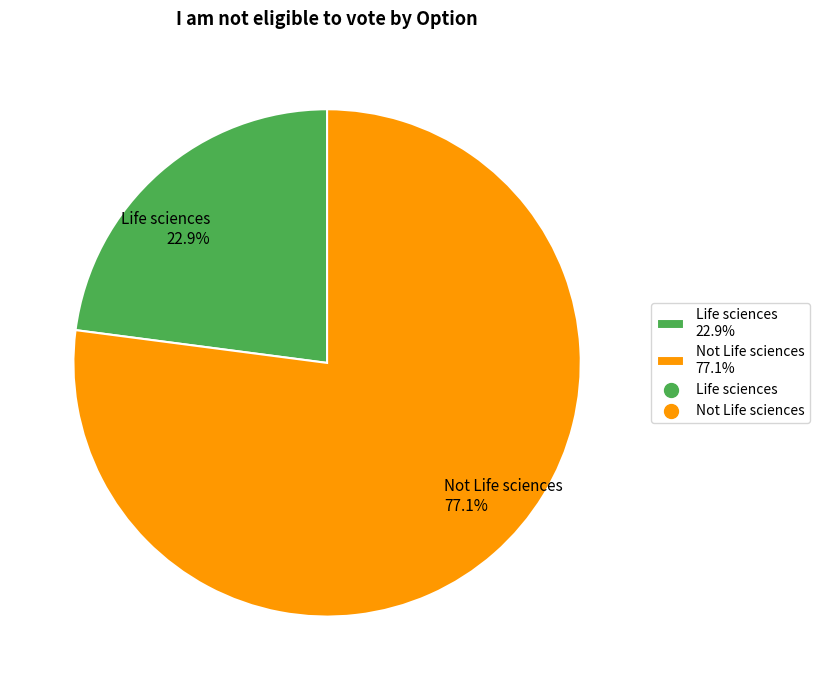

Is it true that Life sciences is 34% of the pie?

False